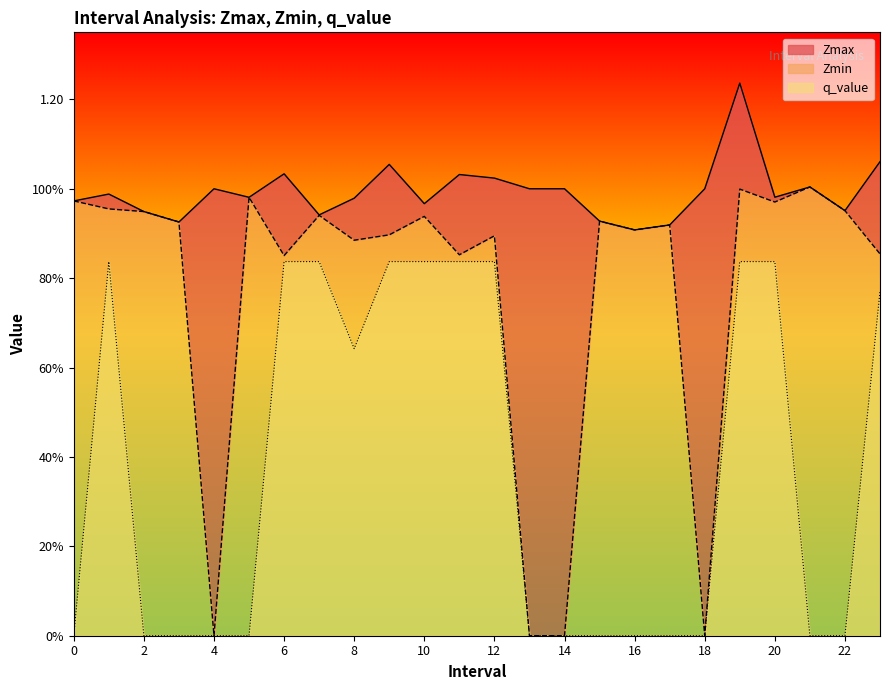

True or false: Zmin has more than 2 interior local peaks.

True